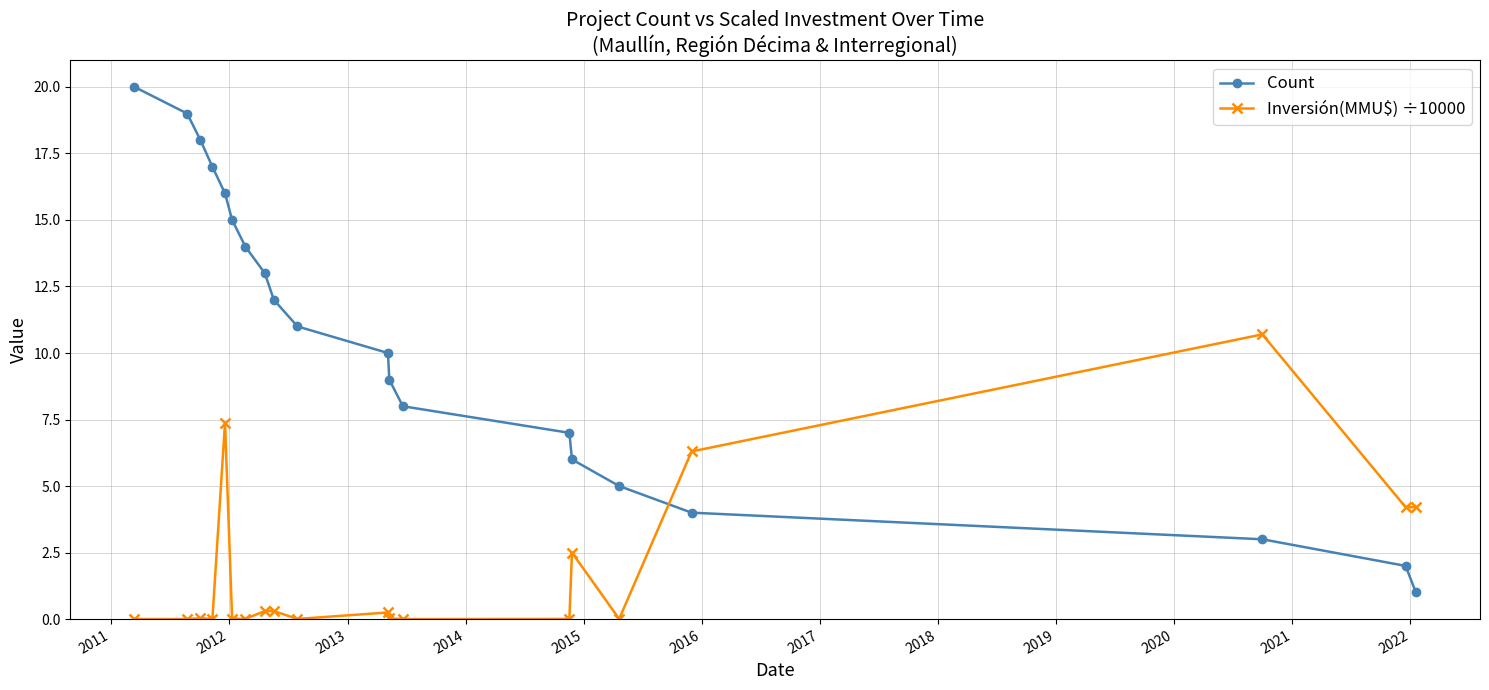

What are all the series names shown in the legend?

Count, Inversión(MMU$) ÷10000